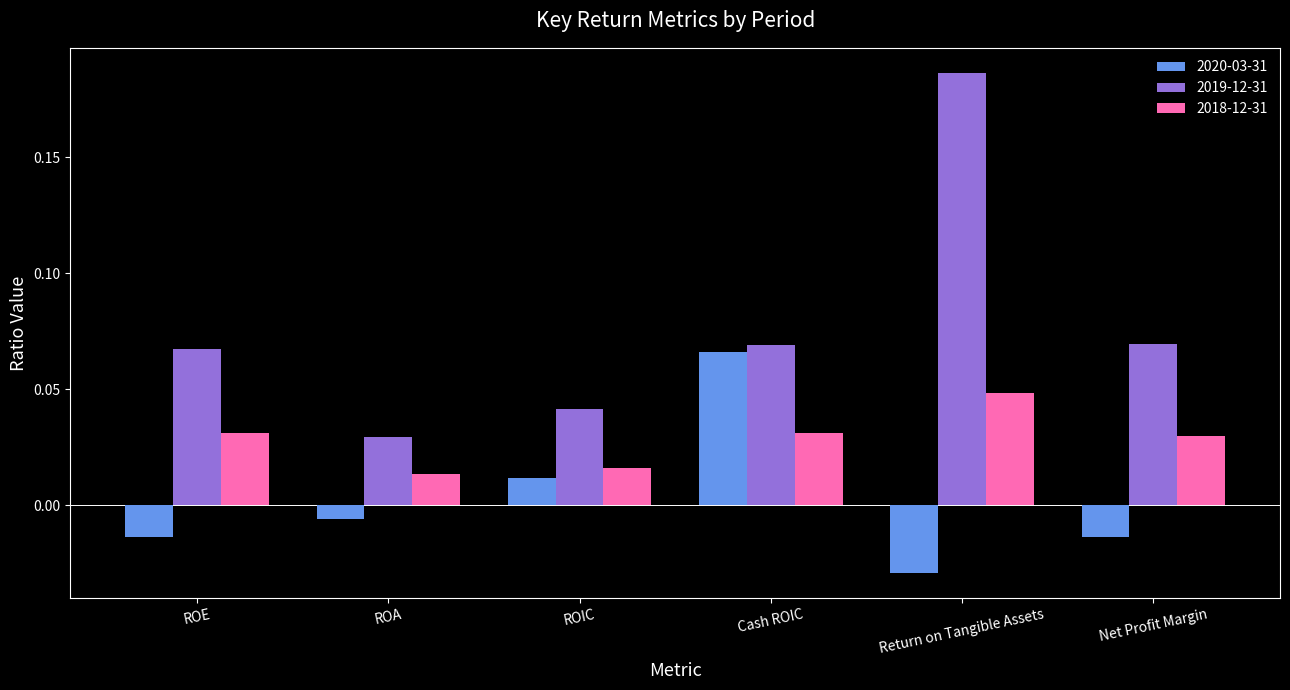

Which series has the largest range (max minus min)?

2019-12-31